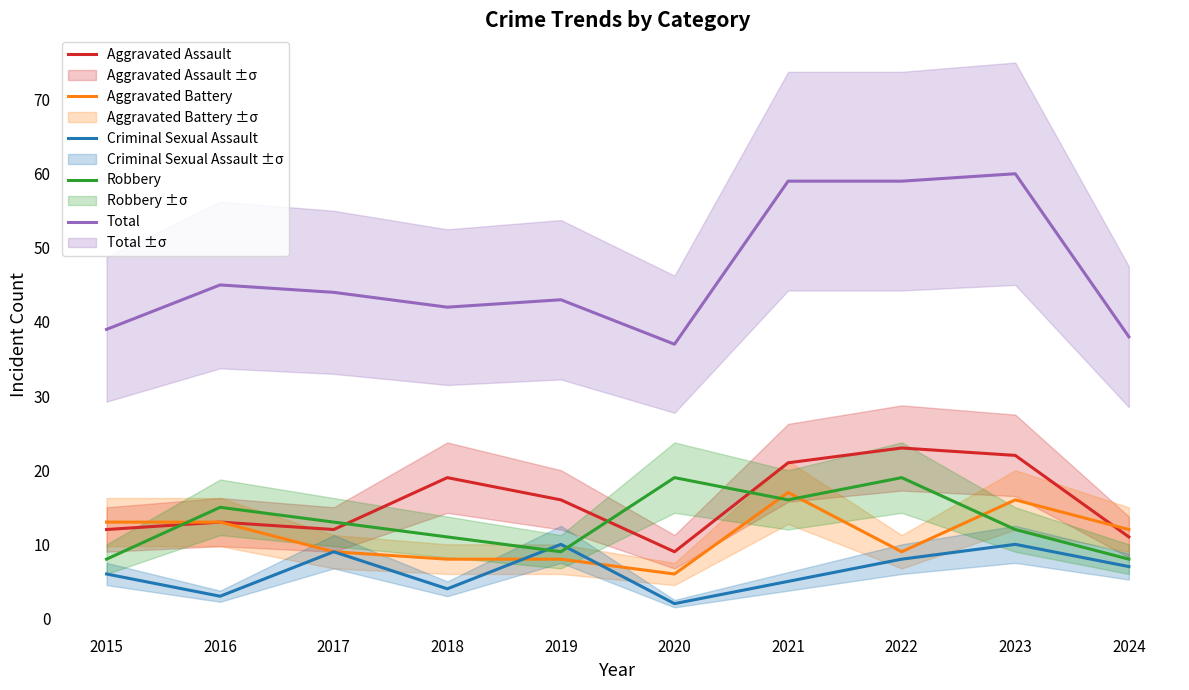

Does the chart display data point markers on the line(s)?

No